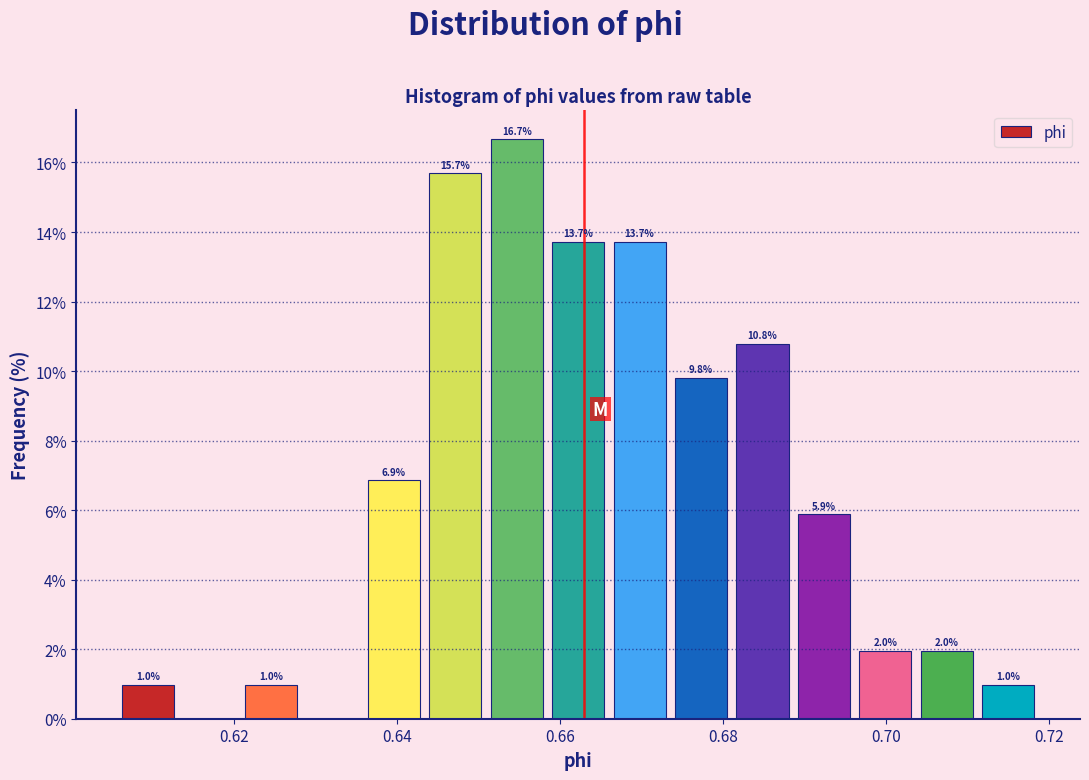

Around what value on the x-axis is the tallest bar? Give the approximate position of its centre, as read against the axis.

0.654